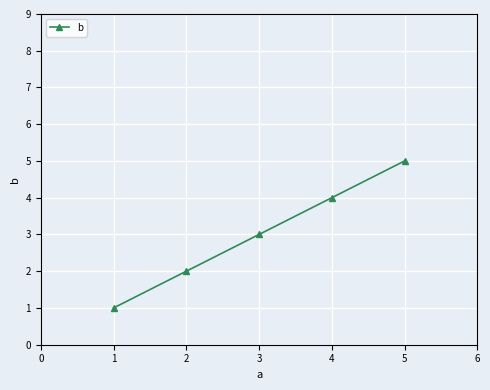

Rank the categories by value from lowest to highest.

1, 2, 3, 4, 5